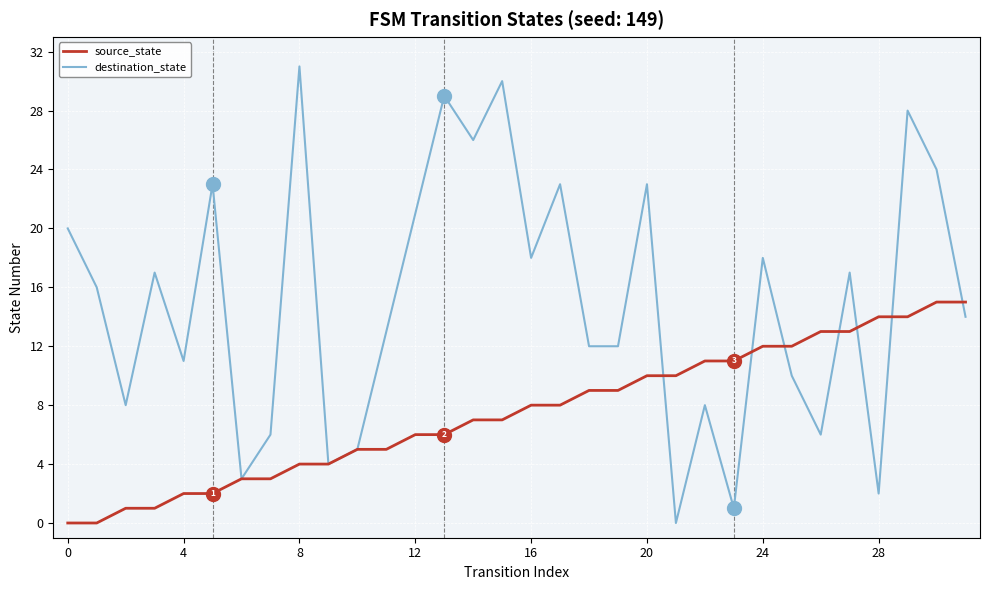

Rank the series by their maximum value, from lowest to highest.

source_state, destination_state